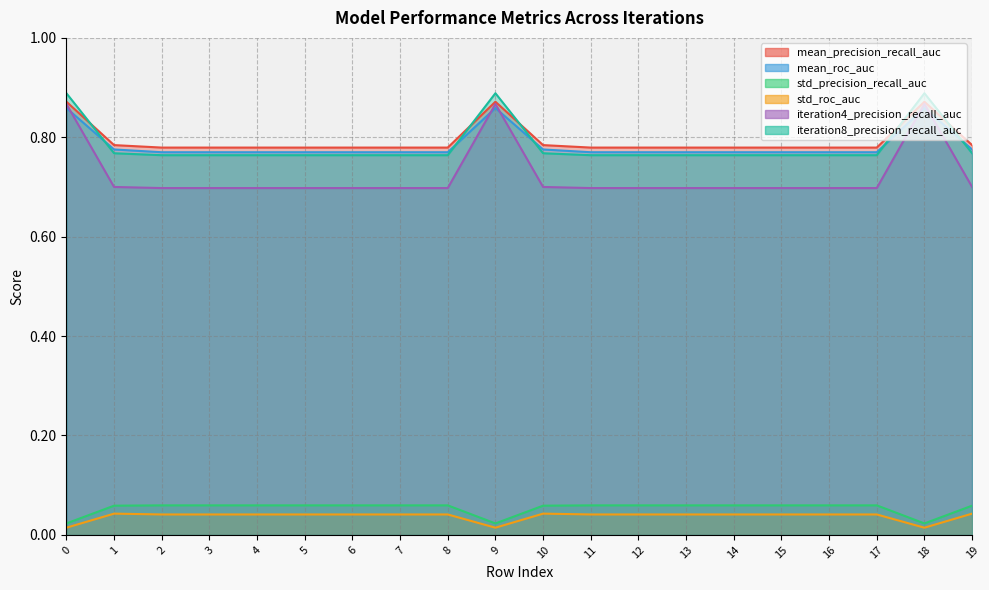

At how many categories does at least one series exceed 0?

20